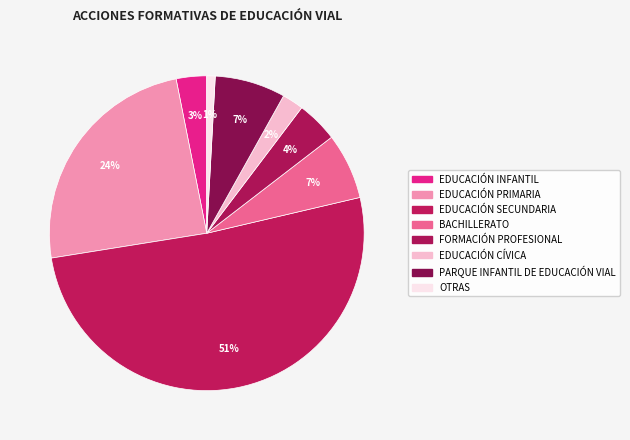

How many slices are in this pie chart?

8